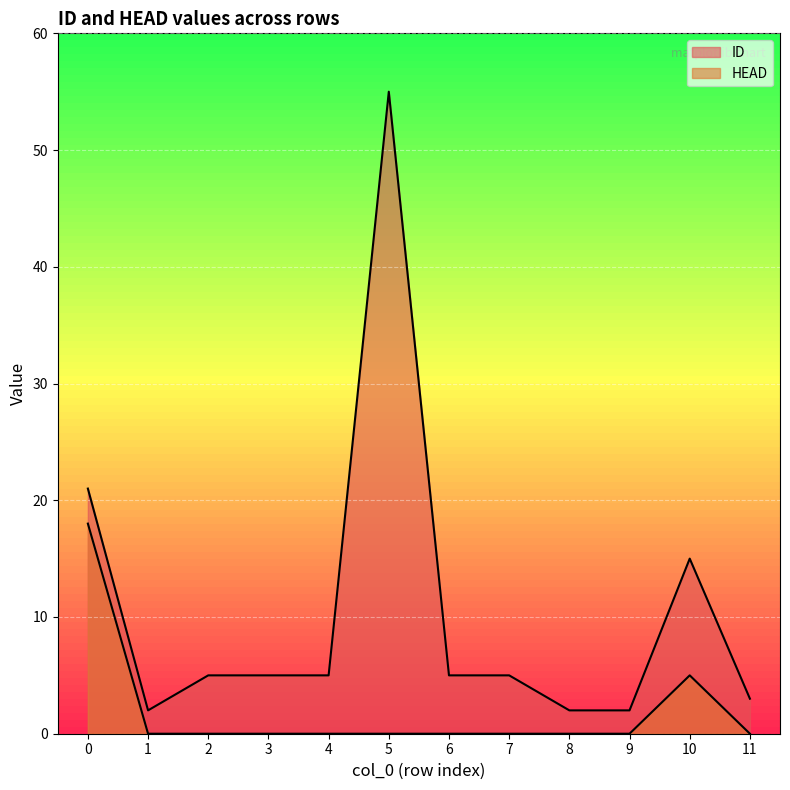

At which label is HEAD closest to 9?

10